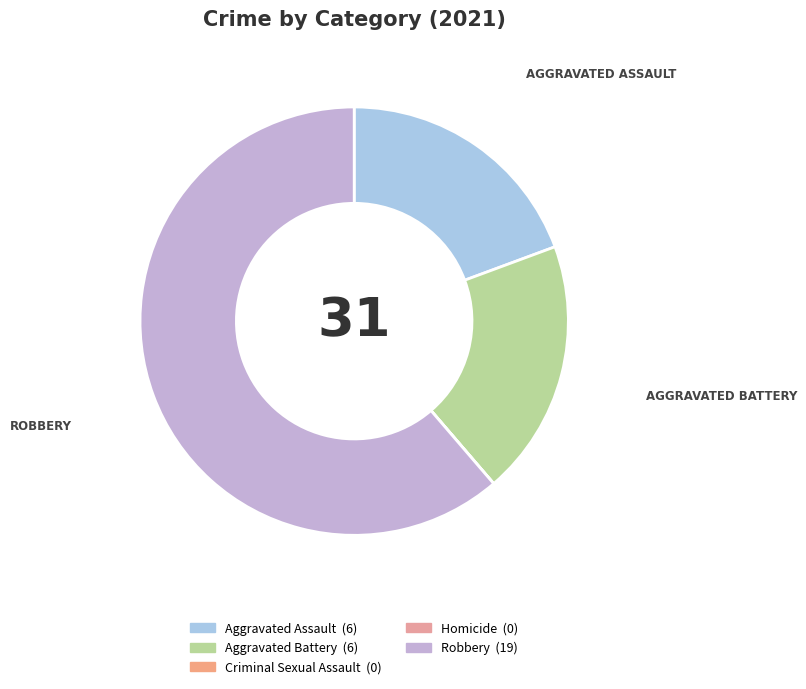

To the nearest percent, what is the difference between the largest and smallest slice percentages?

61%